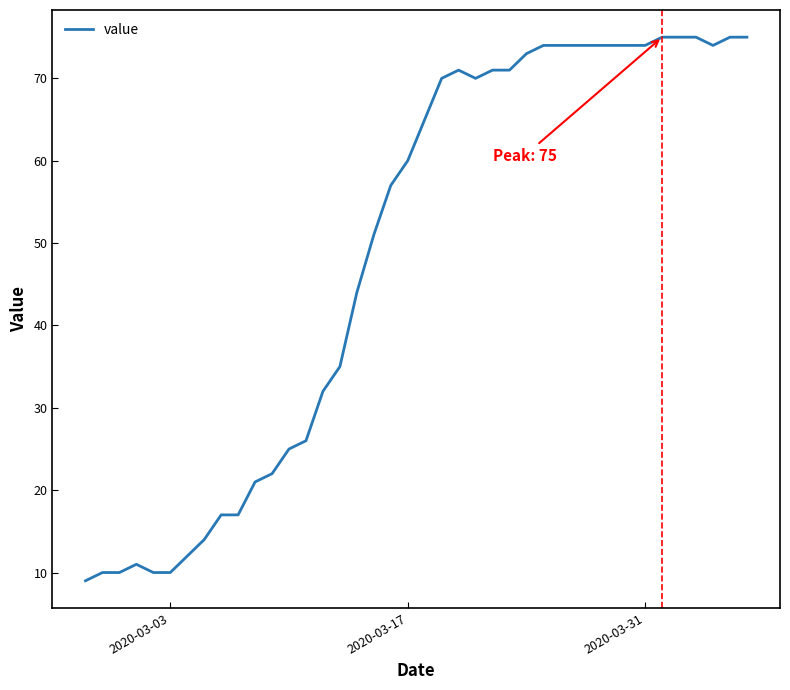

What is the maximum value shown in the chart?

75